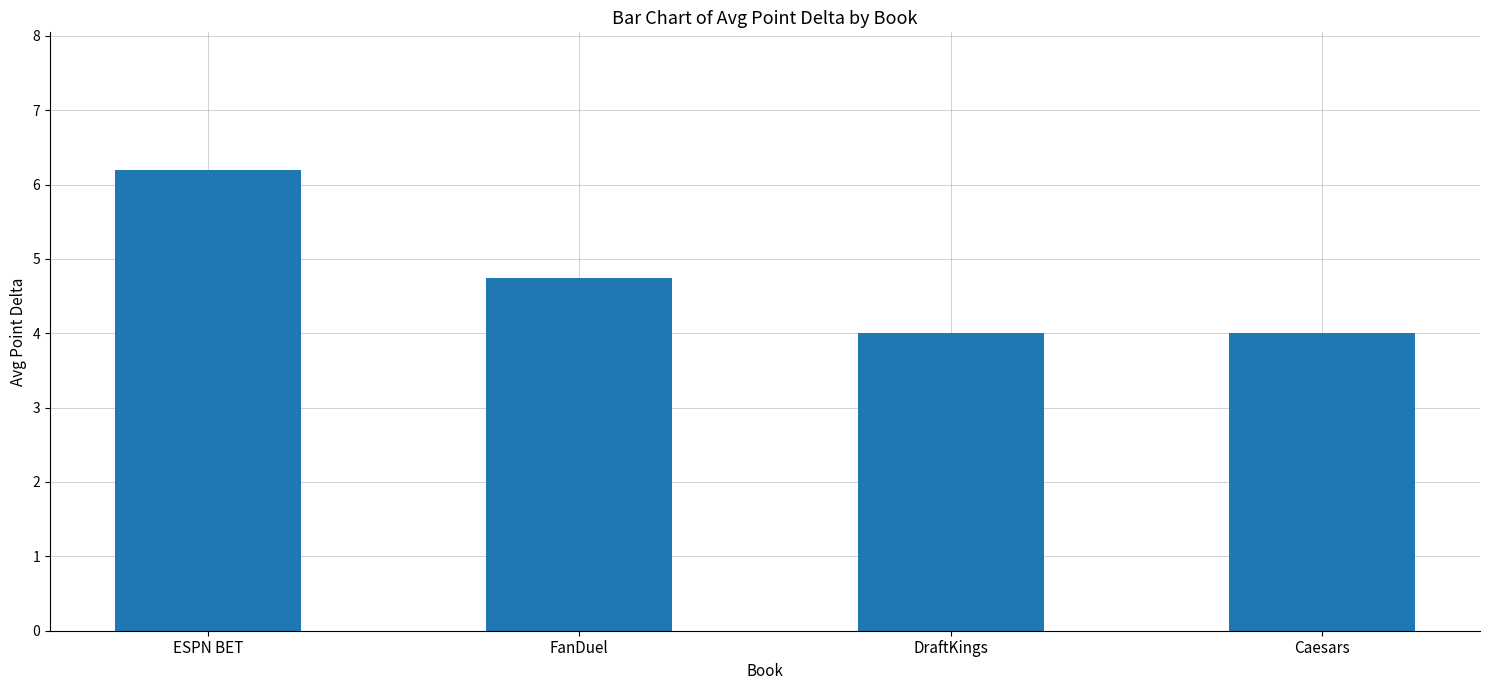

Reading right to left, list all the values displayed in this chart.

Caesars=4.0	DraftKings=4.0	FanDuel=4.8	ESPN BET=6.2